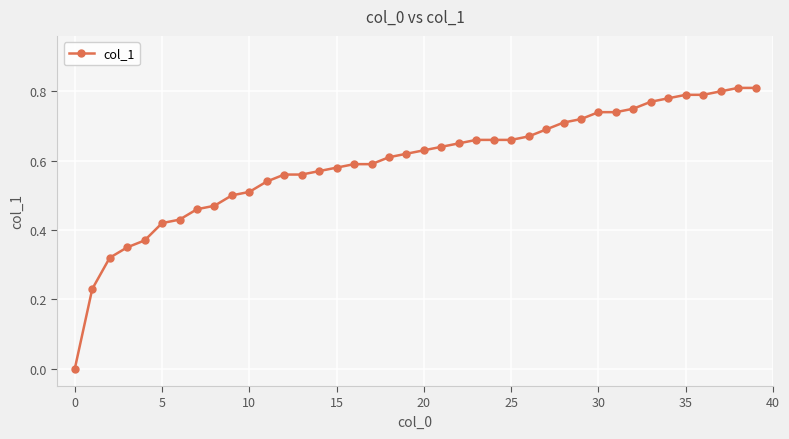

Count the number of data series in this chart.

1